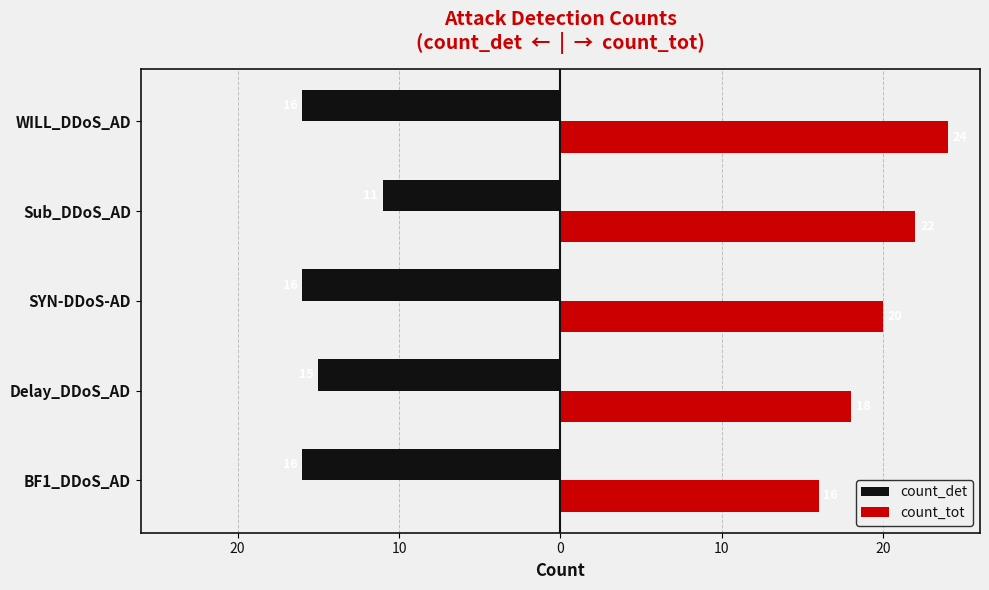

What are all the series names shown in the legend?

count_det, count_tot